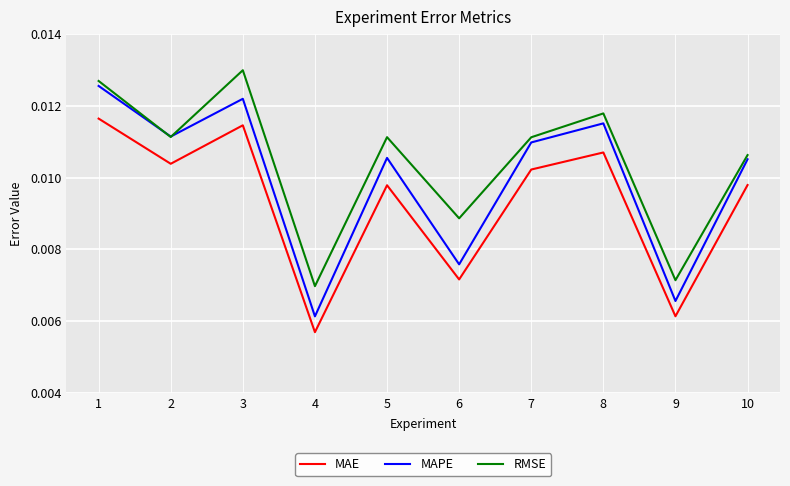

True or false: MAE and MAPE cross at least once.

False